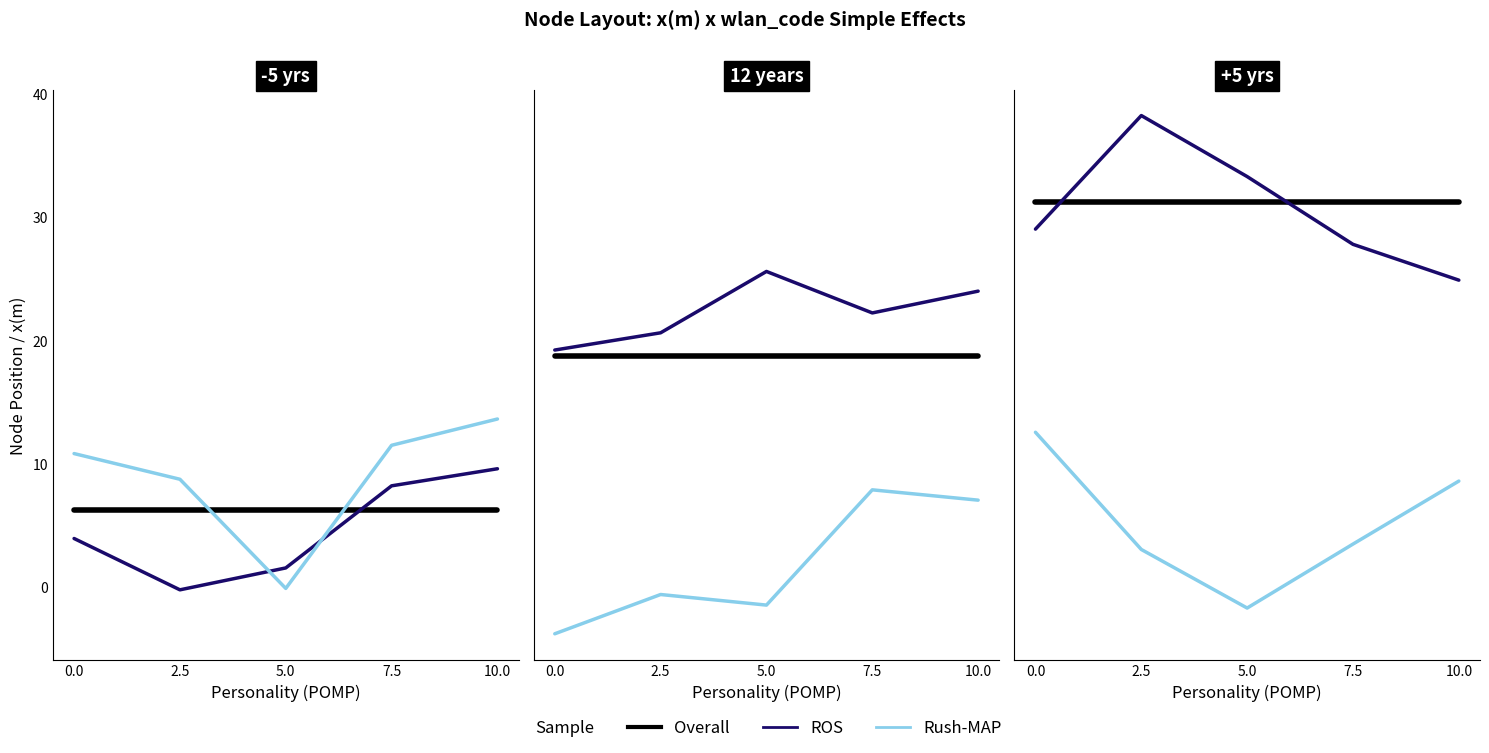

What is the difference between the highest and lowest values at 10.0?

22.7